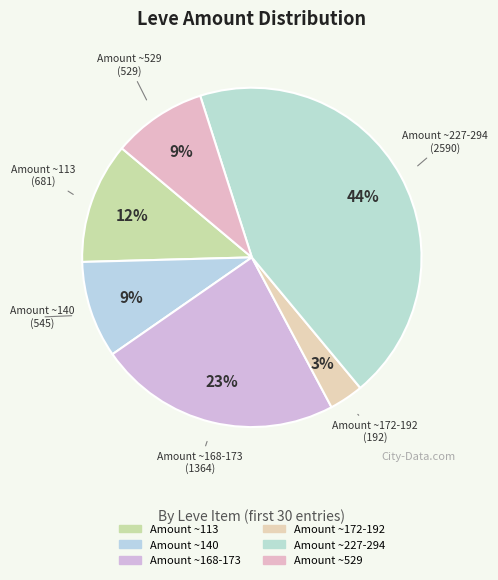

How many slices are in this pie chart?

6